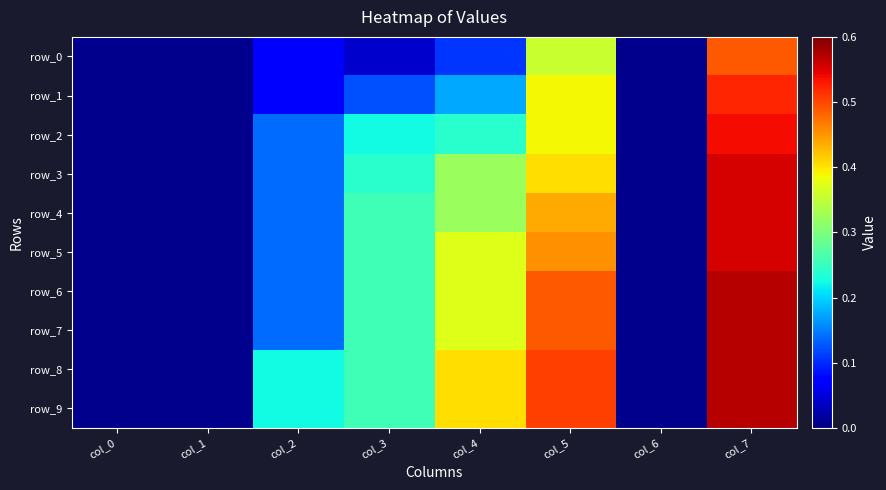

Reading right to left, list all the values displayed in this chart.

row_0: 0.5	0.0	0.4	0.1	0.0	0.1	0.0	0.0
row_1: 0.5	0.0	0.4	0.2	0.1	0.1	0.0	0.0
row_2: 0.5	0.0	0.4	0.2	0.2	0.1	0.0	0.0
row_3: 0.6	0.0	0.4	0.3	0.2	0.1	0.0	0.0
row_4: 0.6	0.0	0.4	0.3	0.3	0.1	0.0	0.0
row_5: 0.6	0.0	0.5	0.4	0.3	0.1	0.0	0.0
row_6: 0.6	0.0	0.5	0.4	0.3	0.1	0.0	0.0
row_7: 0.6	0.0	0.5	0.4	0.3	0.1	0.0	0.0
row_8: 0.6	0.0	0.5	0.4	0.3	0.2	0.0	0.0
row_9: 0.6	0.0	0.5	0.4	0.3	0.2	0.0	0.0